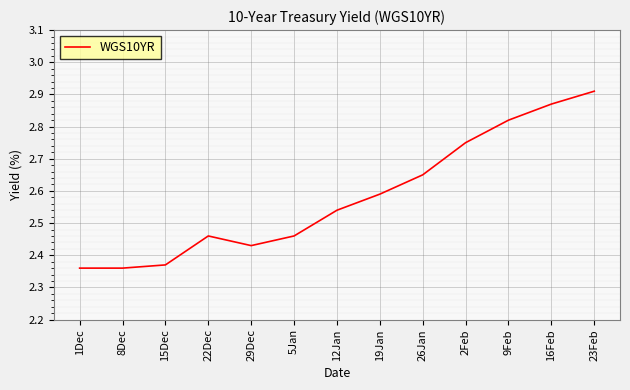

What is the ratio of the value at 5Jan to the value at 12Jan?

1.0